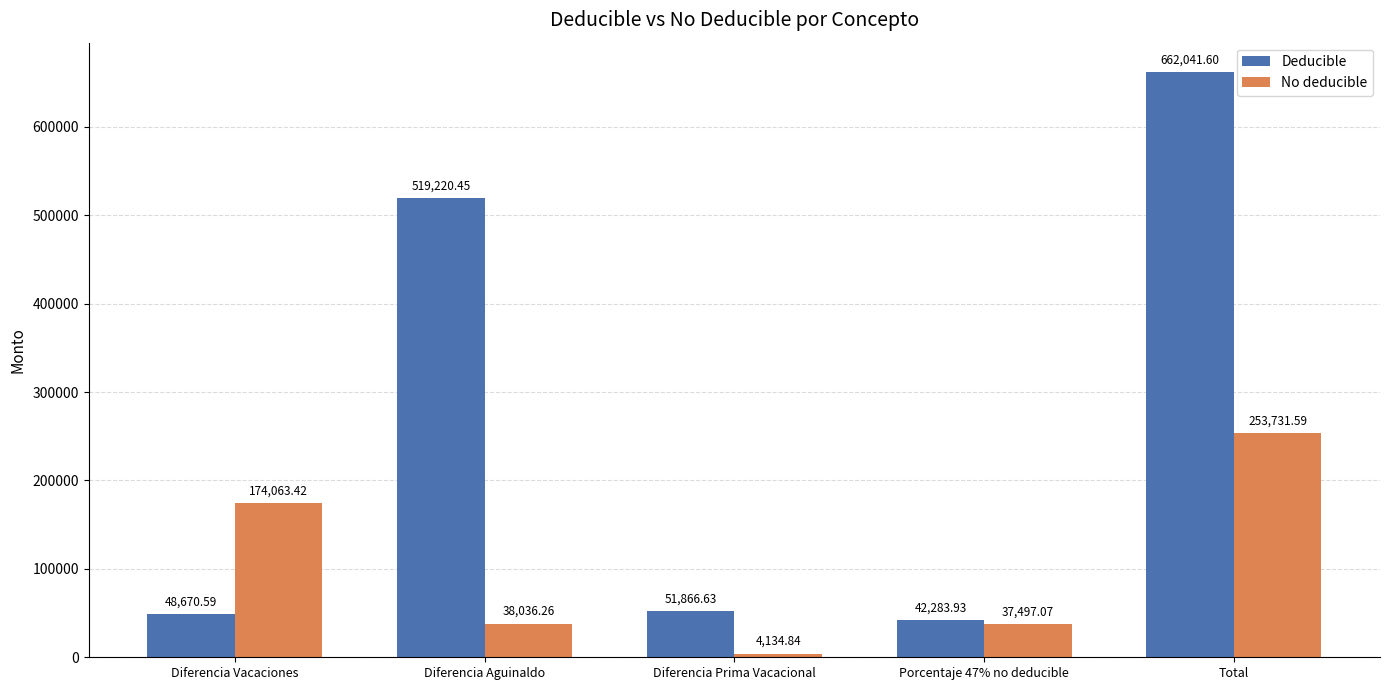

What is the smallest value displayed?

4134.8